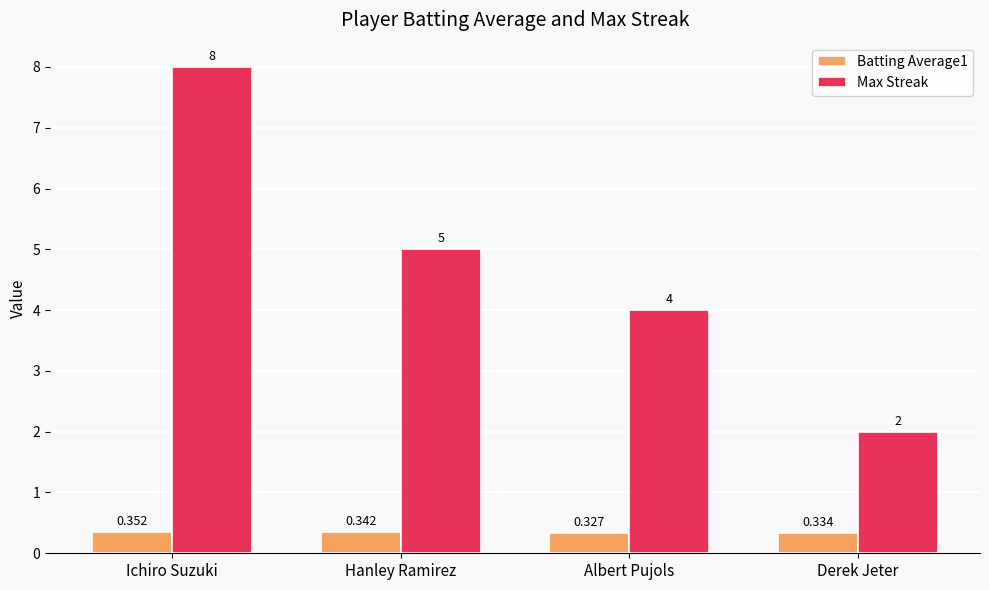

Which series changed the most between Ichiro Suzuki and Hanley Ramirez?

Max Streak